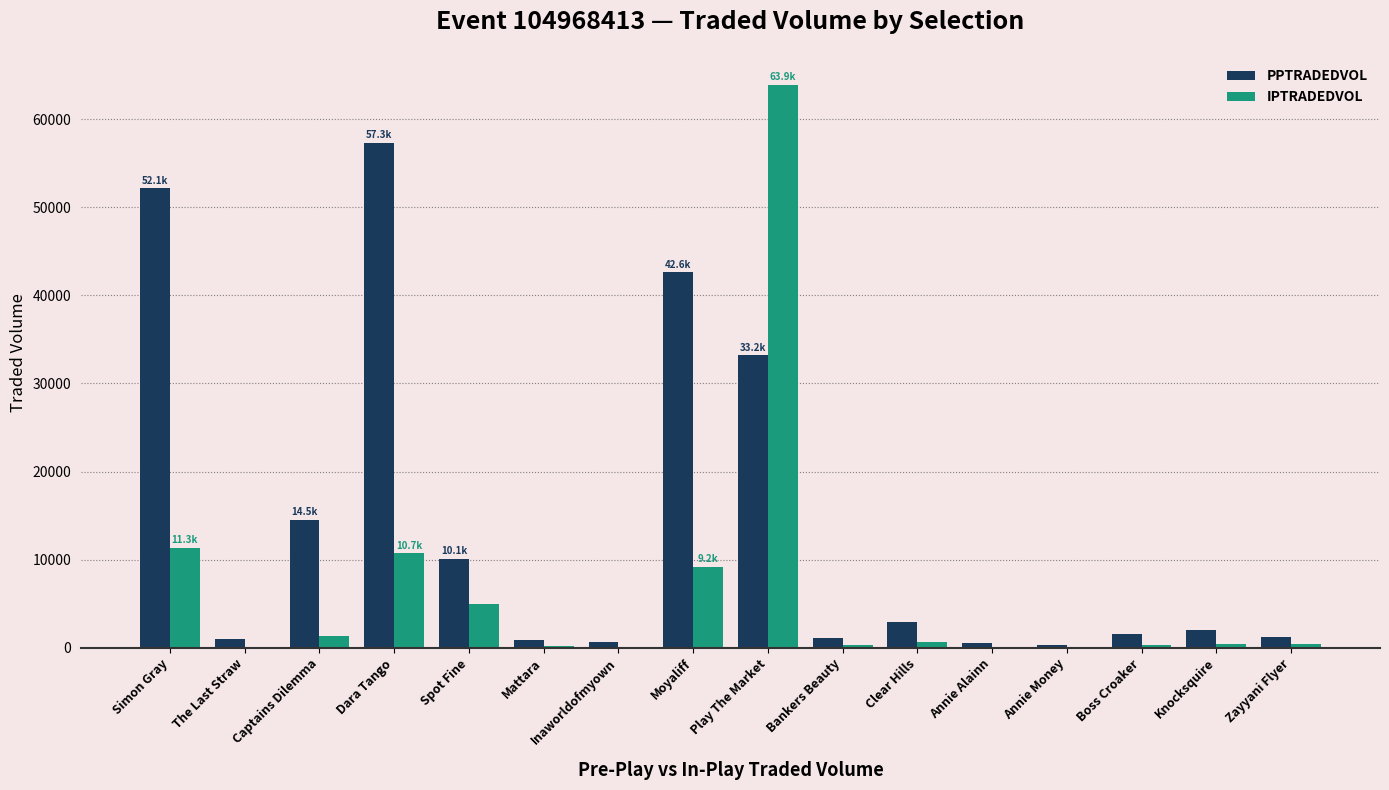

How many series are shown in this chart?

2